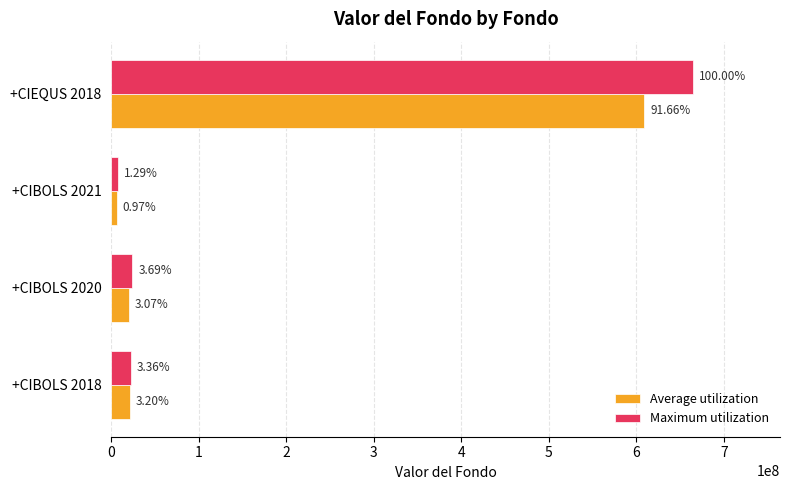

What are all the series names shown in the legend?

Average utilization, Maximum utilization